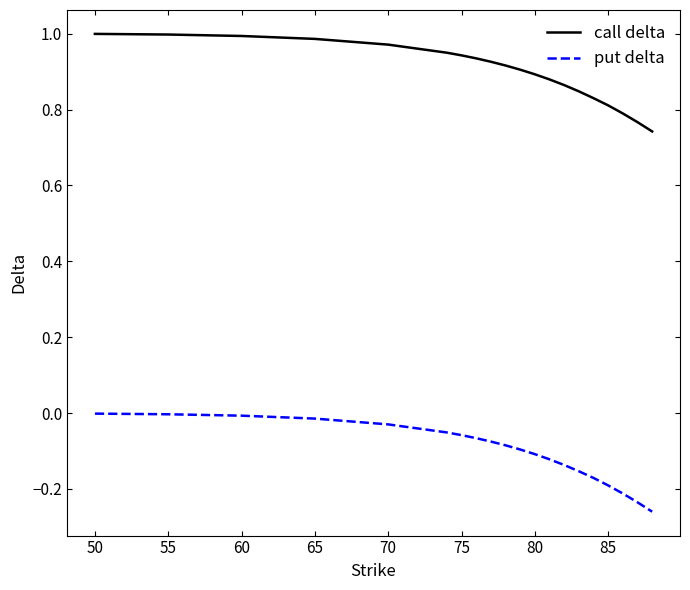

Which series has the largest total across all categories?

call delta